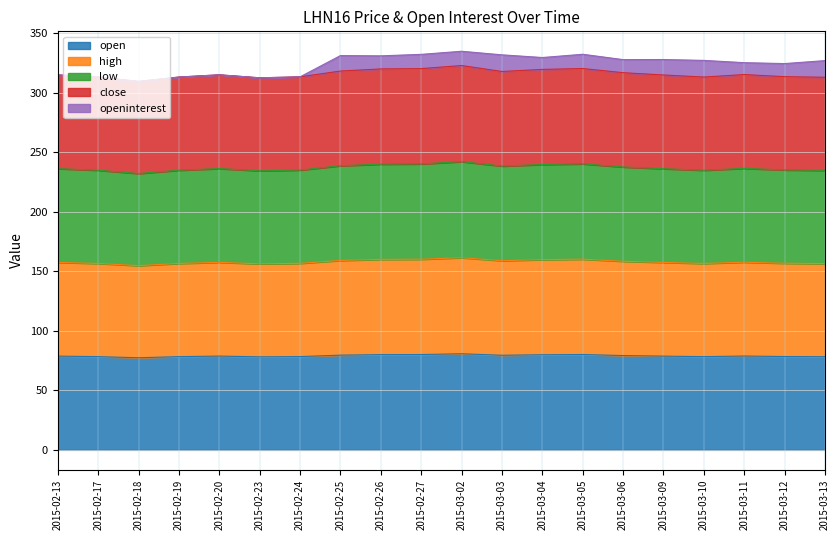

At which category does the chart reach its peak across all series?

2015-03-02